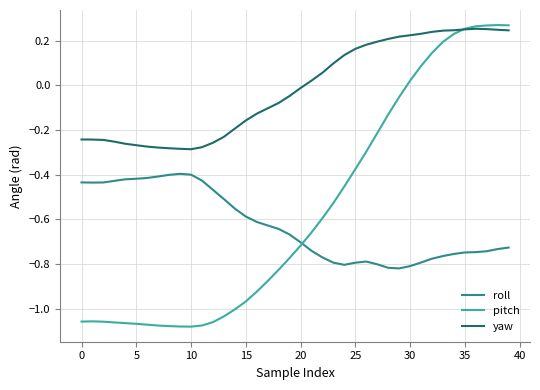

How many times do yaw and pitch cross each other?

1